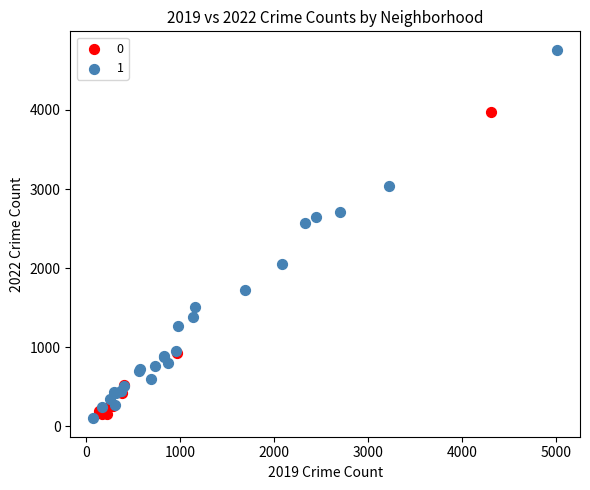

Which series contains the lowest Y value?

1